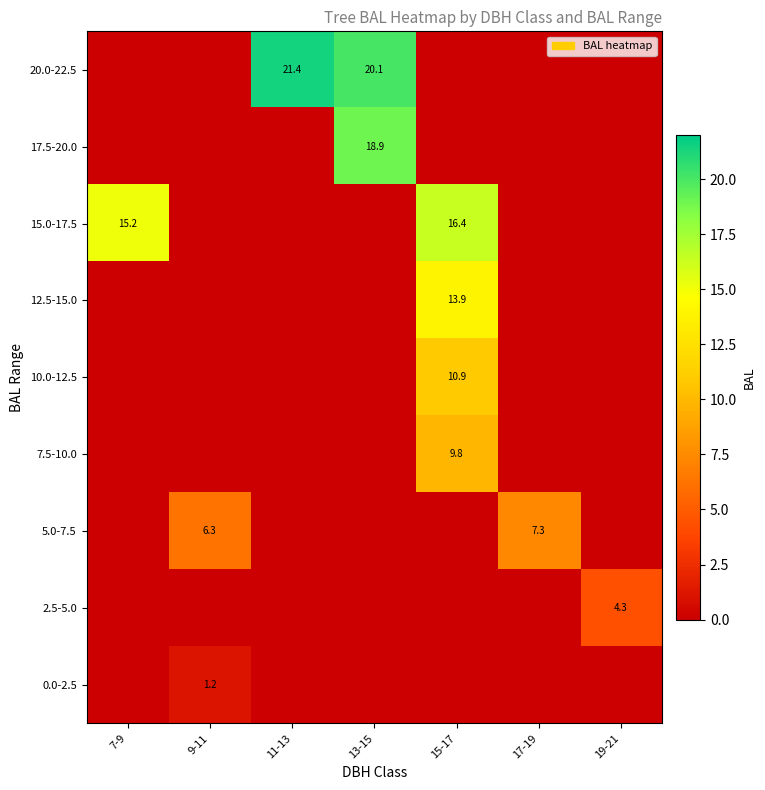

What is the spread (max minus min) of values at 9-11?

6.3